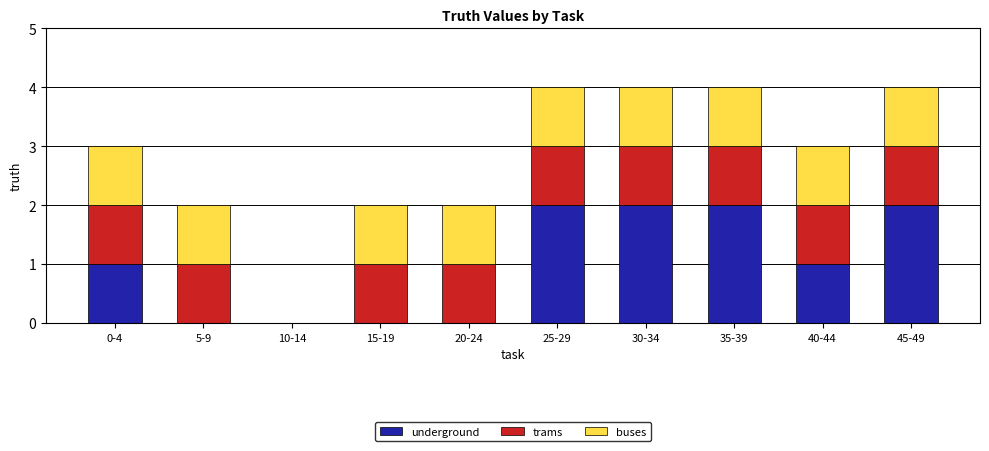

Does the chart contain stacked bars?

Yes